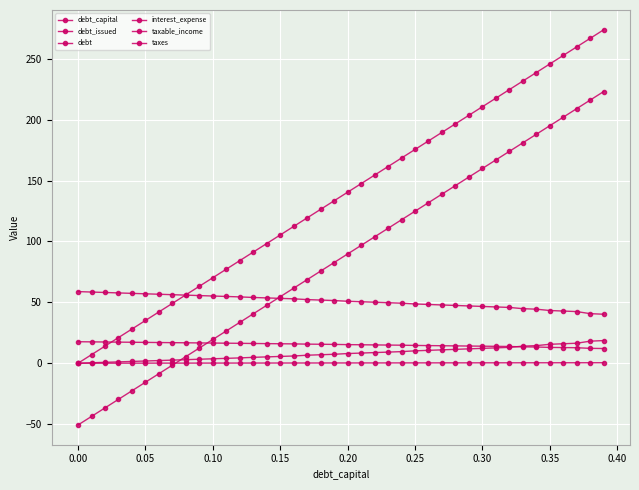

How many data points in debt_capital are above 0?

39